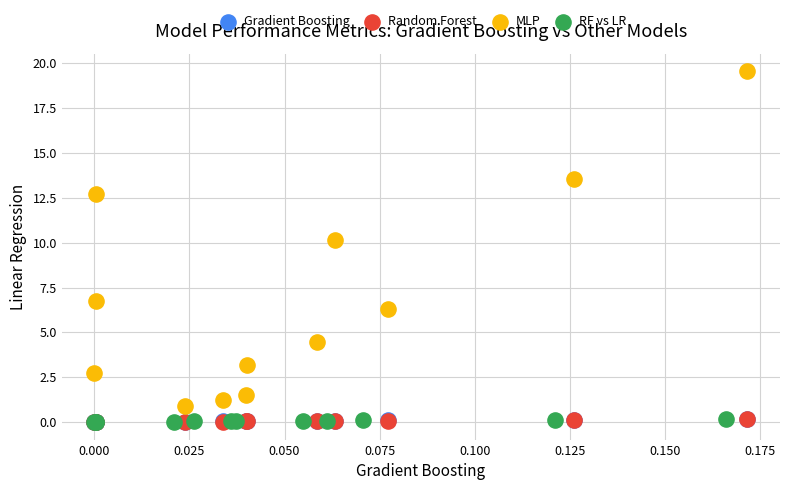

Which series has the largest Y range (max minus min)?

MLP